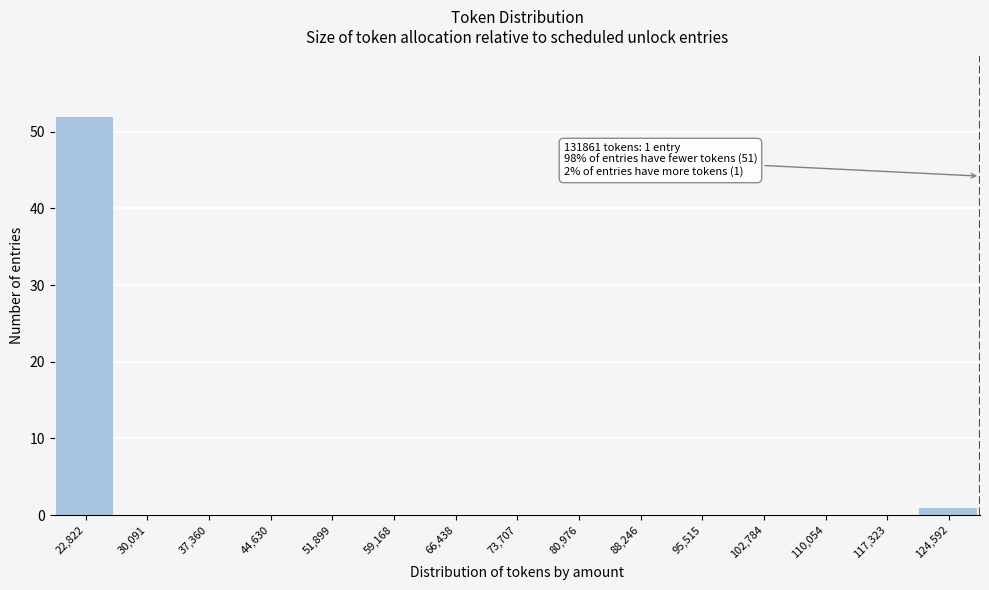

Reading right to left, transcribe all the data shown in this chart.

124,592=1	117,323=0	110,054=0	102,784=0	95,515=0	88,246=0	80,976=0	73,707=0	66,438=0	59,168=0	51,899=0	44,630=0	37,360=0	30,091=0	22,822=52